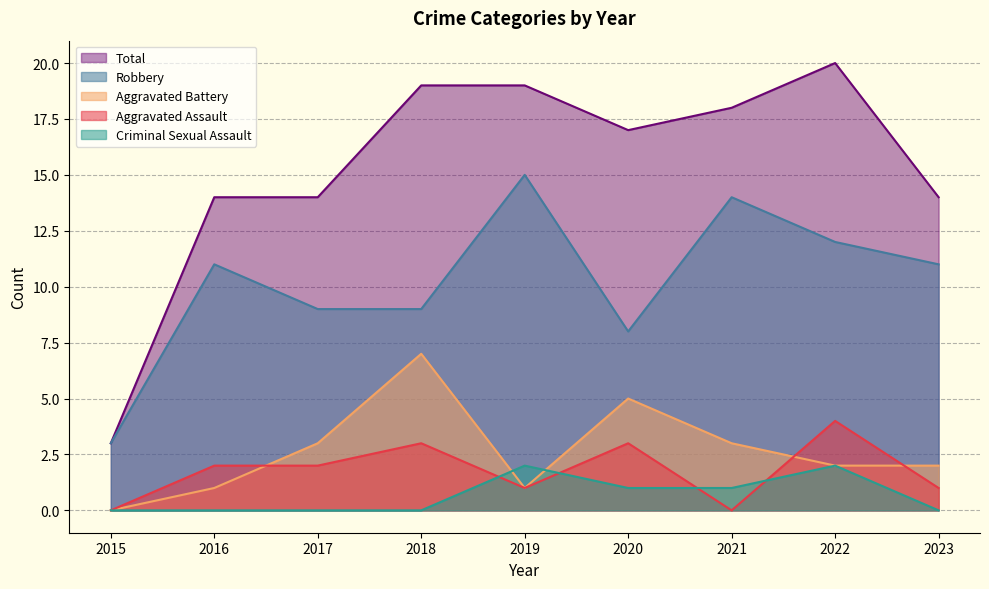

Where is Robbery nearest to the value 9?

2017